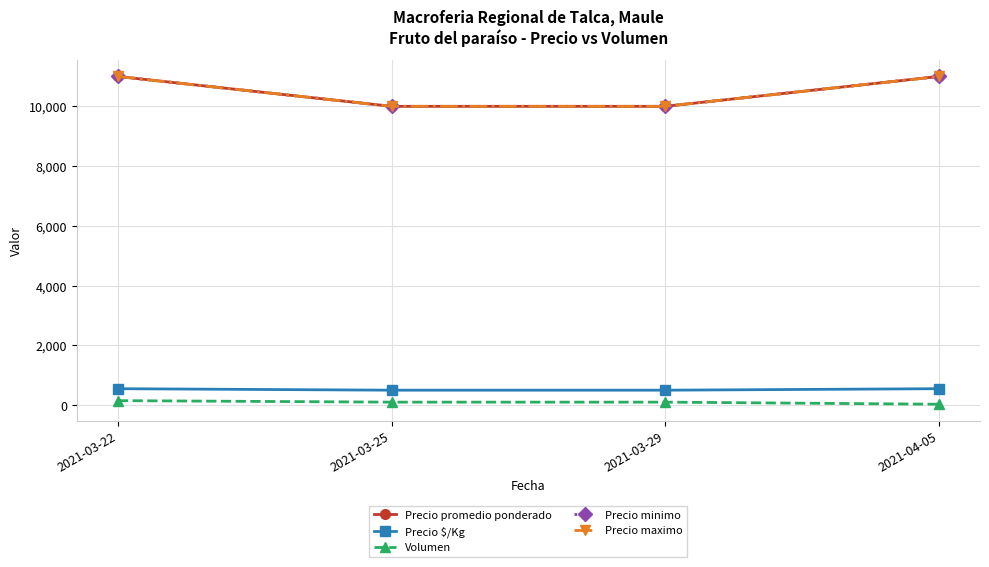

Does the chart have visible grid lines?

Yes